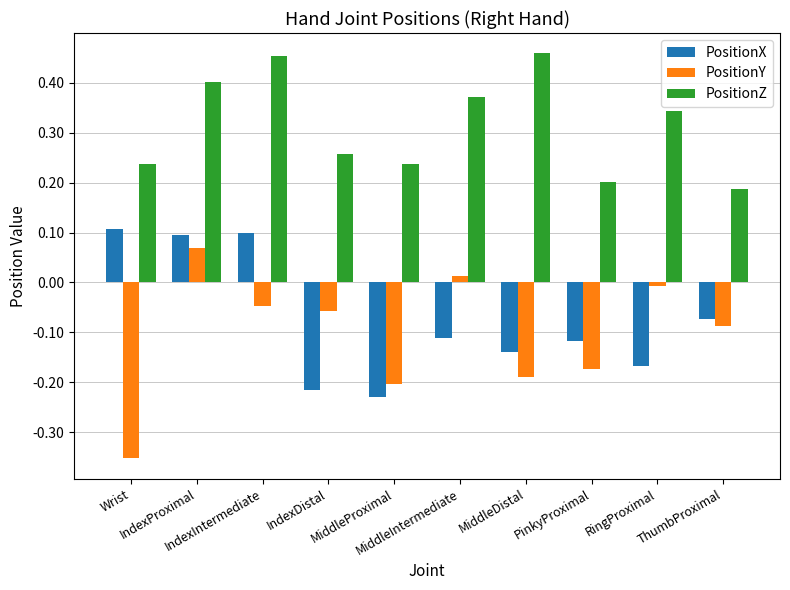

List the series in order of their peak value, highest first.

PositionZ, PositionX, PositionY